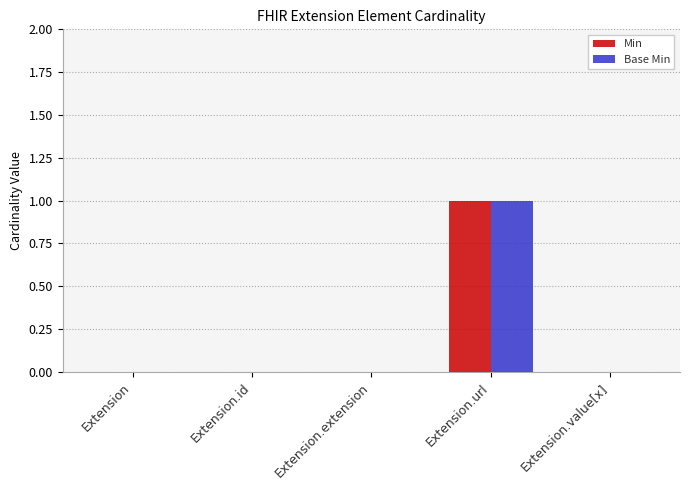

Is it true that Base Min equals 1 at Extension.url?

True